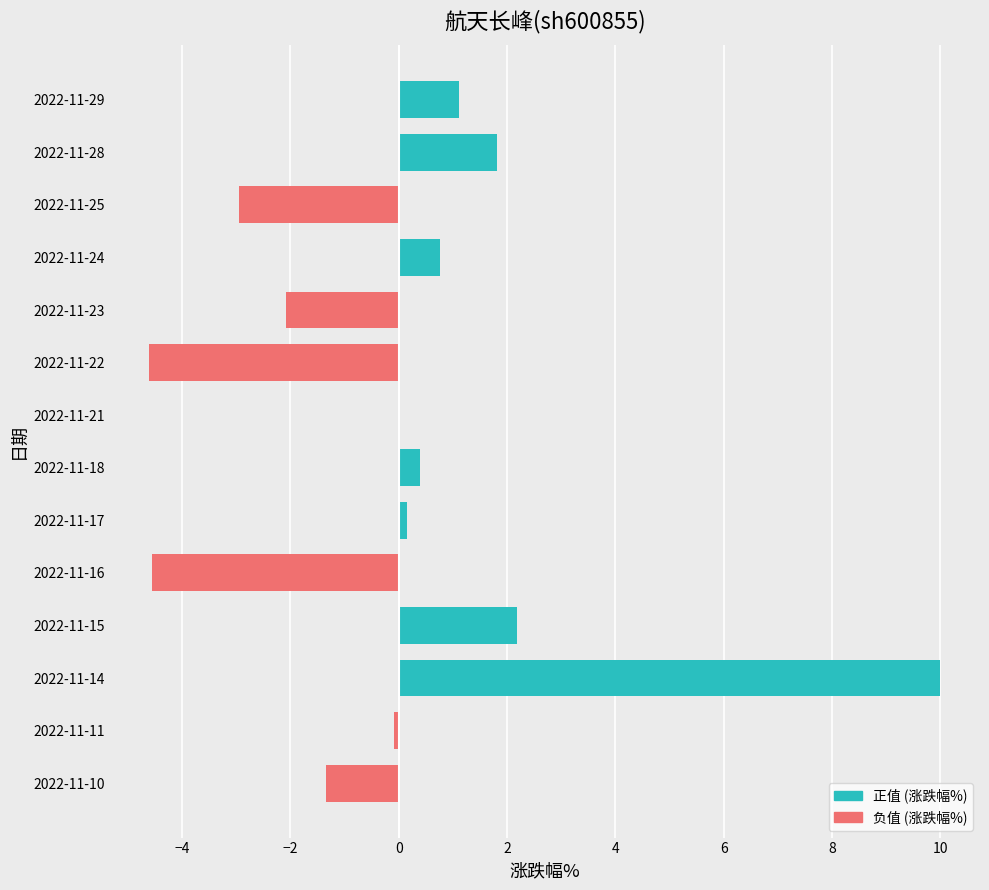

Which has a higher value, 2022-11-18 or 2022-11-29?

2022-11-29